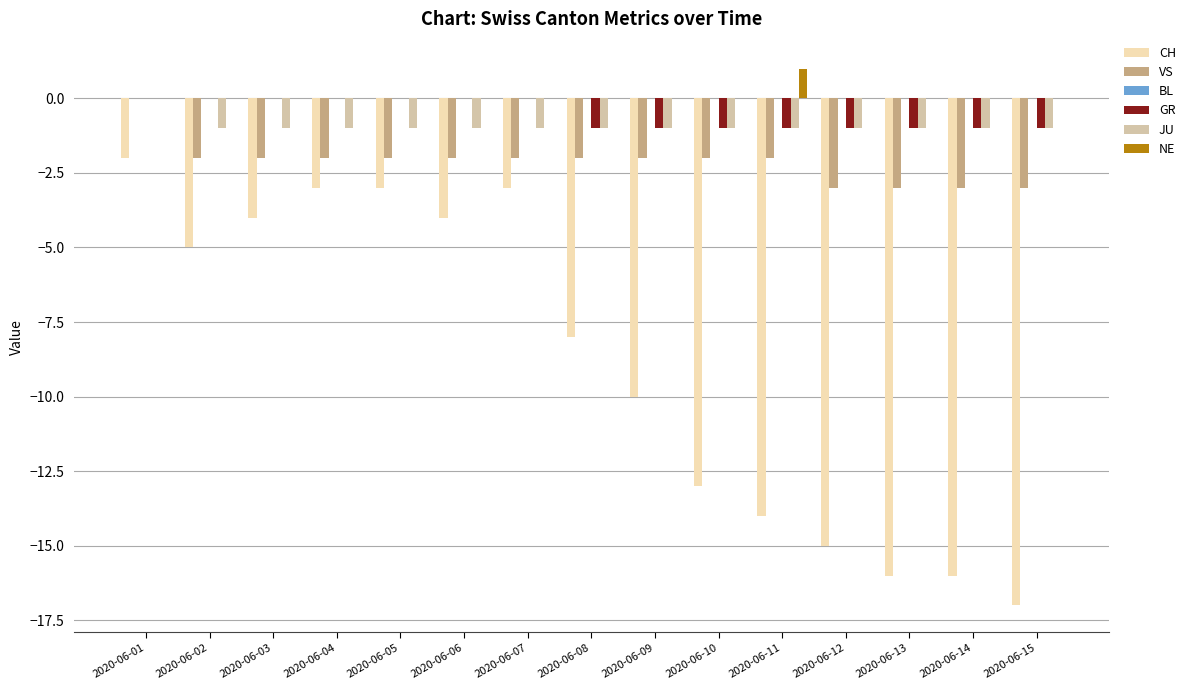

Which series changed the most between 2020-06-07 and 2020-06-14?

CH